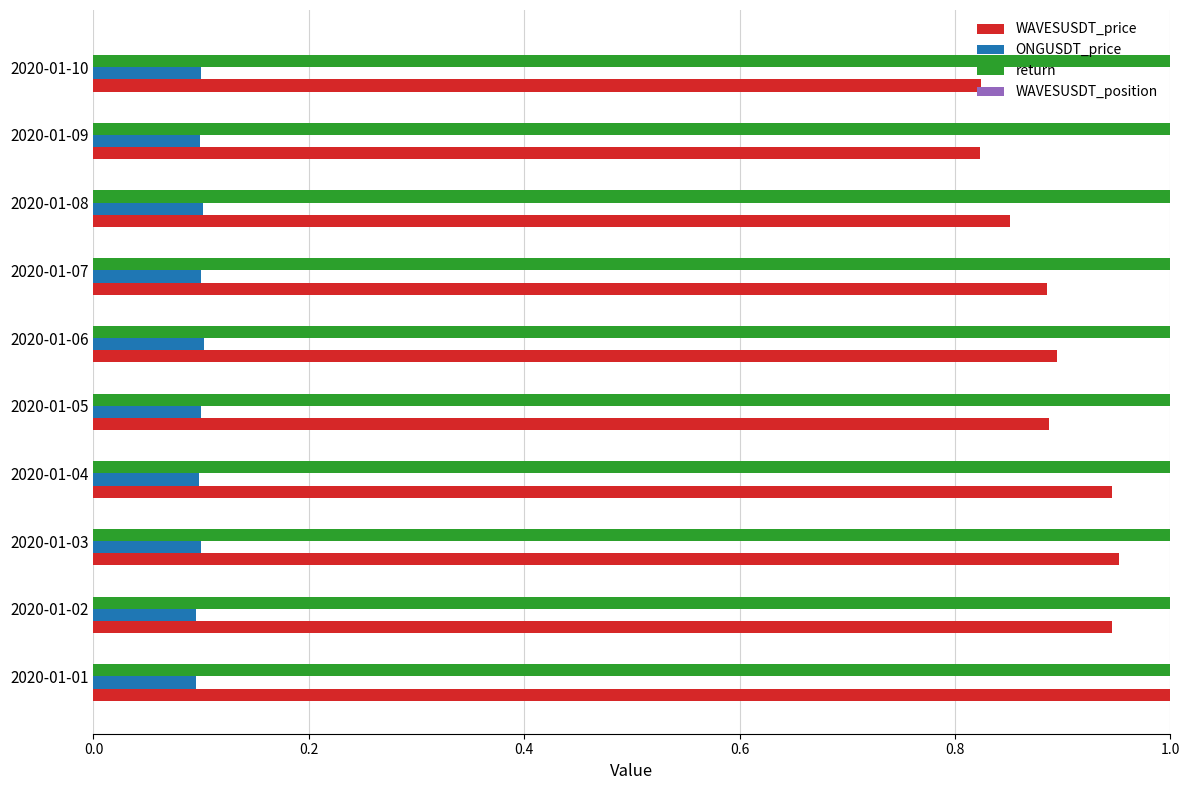

What is the average value of the ONGUSDT_price series?

0.1